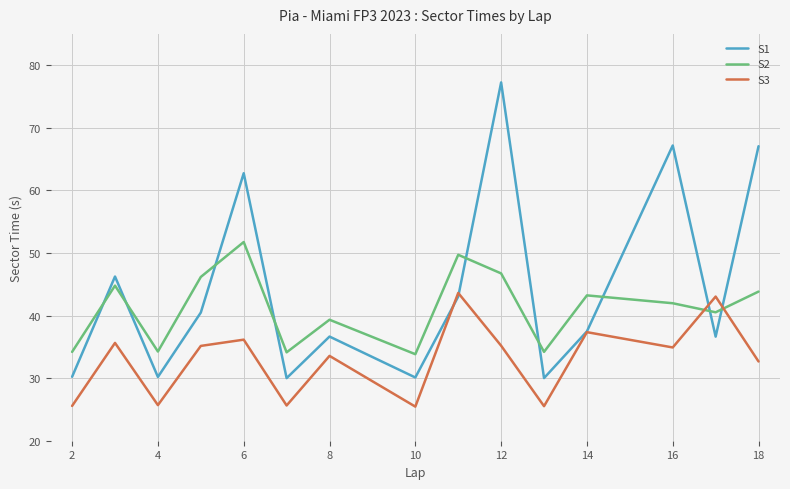

How many lines are shown in the chart?

3